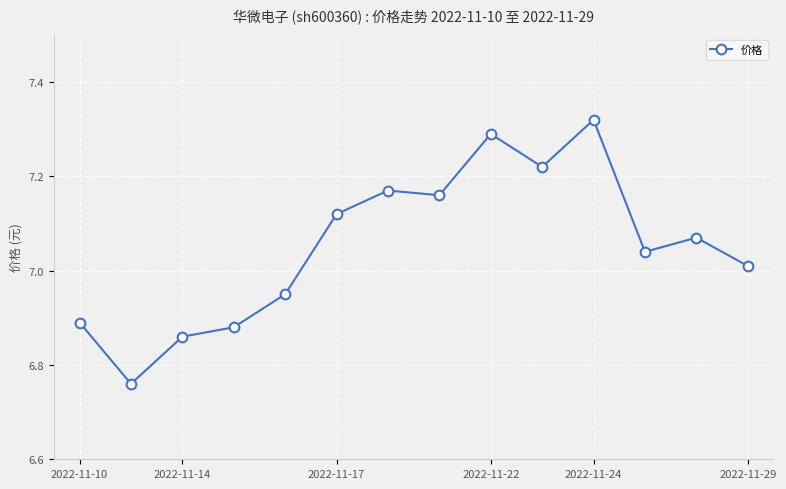

True or false: there are more than 1 points higher than both neighbors.

True